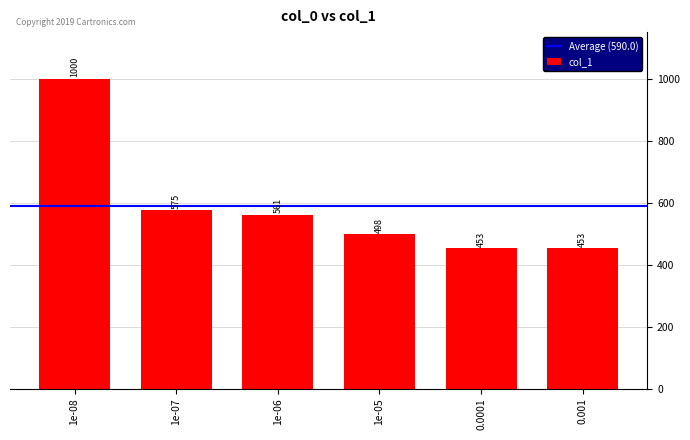

What is the label of the 3rd bar from the right?

1e-05